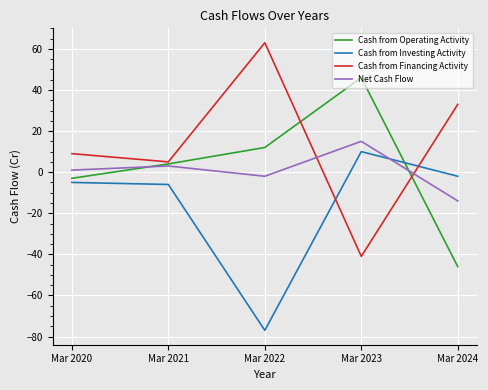

How many intersections are there between Net Cash Flow and Cash from Investing Activity?

1